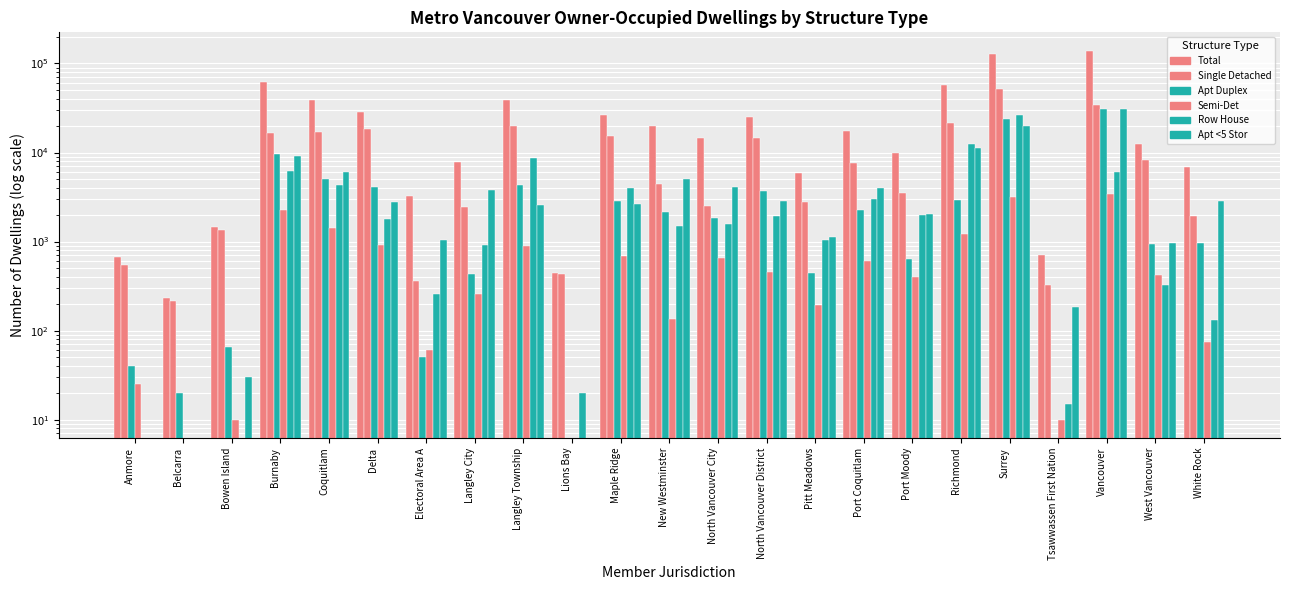

What is the greatest value displayed?

138850.0